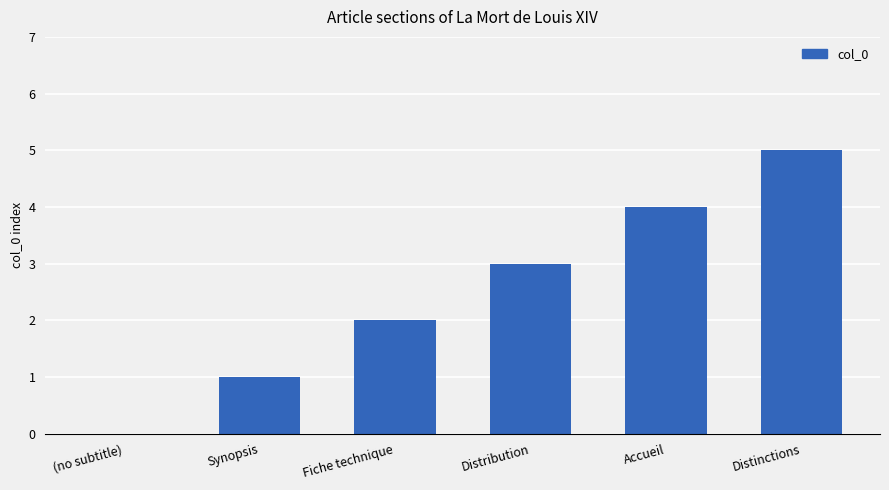

The chart shows a value of 0 at (no subtitle). True or false?

True